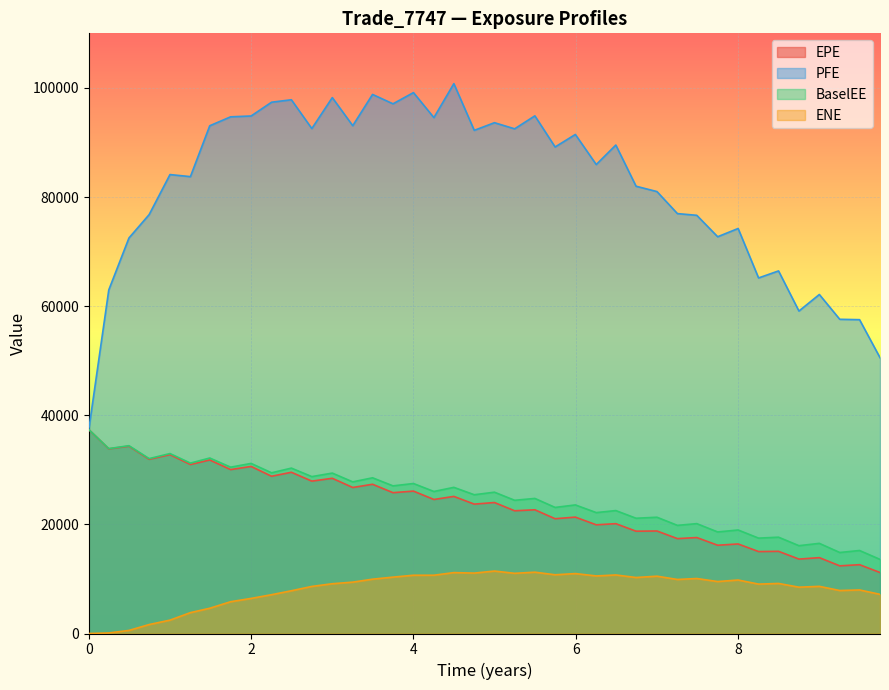

What are all the series names shown in the legend?

EPE, PFE, BaselEE, ENE